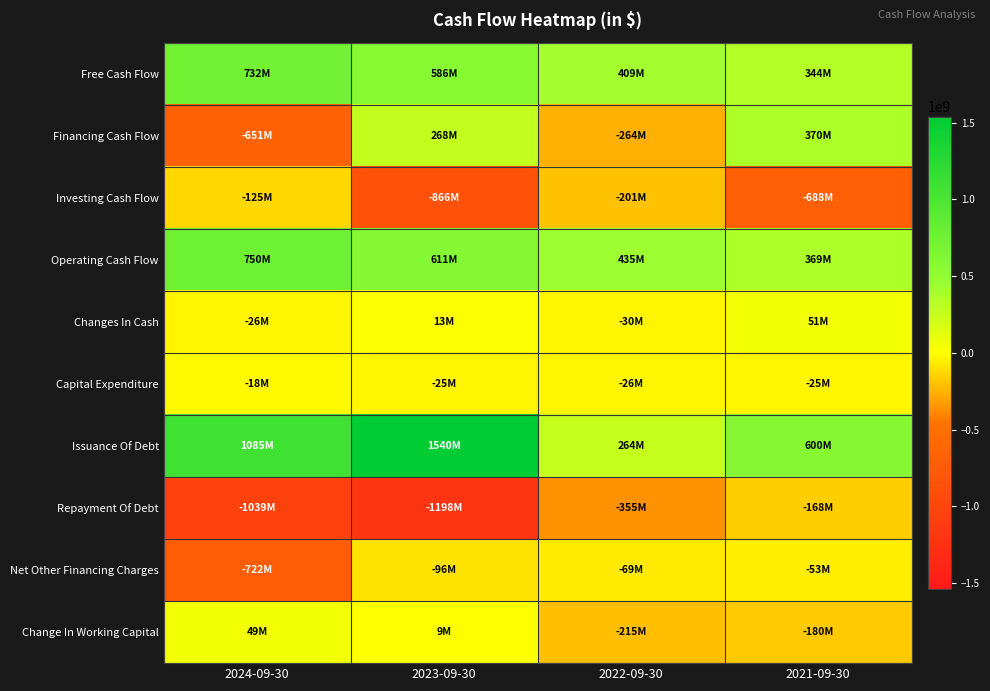

Reading left to right, transcribe all the data shown in this chart.

Free Cash Flow: 2024-09-30=731616000	2023-09-30=586247000	2022-09-30=409379000	2021-09-30=343546000
Financing Cash Flow: 2024-09-30=-650725000	2023-09-30=268313000	2022-09-30=-264081000	2021-09-30=370264000
Investing Cash Flow: 2024-09-30=-124814000	2023-09-30=-866115000	2022-09-30=-201201000	2021-09-30=-687859000
Operating Cash Flow: 2024-09-30=749984000	2023-09-30=610861000	2022-09-30=435326000	2021-09-30=368809000
Changes In Cash: 2024-09-30=-25555000	2023-09-30=13059000	2022-09-30=-29956000	2021-09-30=51214000
Capital Expenditure: 2024-09-30=-18368000	2023-09-30=-24614000	2022-09-30=-25947000	2021-09-30=-25263000
Issuance Of Debt: 2024-09-30=1084845000	2023-09-30=1540000000	2022-09-30=264000000	2021-09-30=600000000
Repayment Of Debt: 2024-09-30=-1039003000	2023-09-30=-1197536000	2022-09-30=-355297000	2021-09-30=-168354000
Net Other Financing Charges: 2024-09-30=-722241000	2023-09-30=-95803000	2022-09-30=-68991000	2021-09-30=-52957000
Change In Working Capital: 2024-09-30=49448000	2023-09-30=9089000	2022-09-30=-215107000	2021-09-30=-179622000